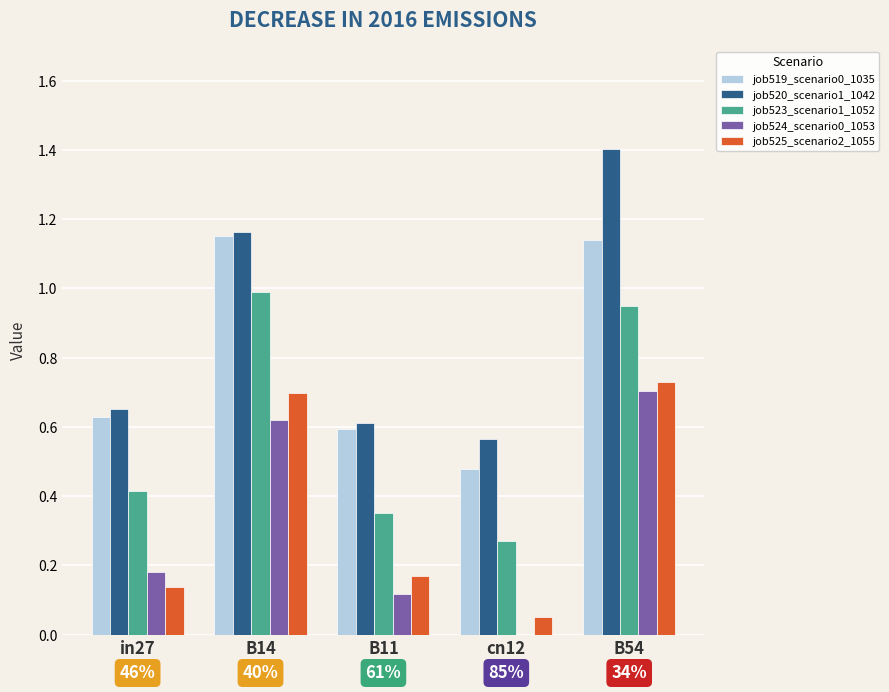

What are all the series names shown in the legend?

job519_scenario0_1035, job520_scenario1_1042, job523_scenario1_1052, job524_scenario0_1053, job525_scenario2_1055